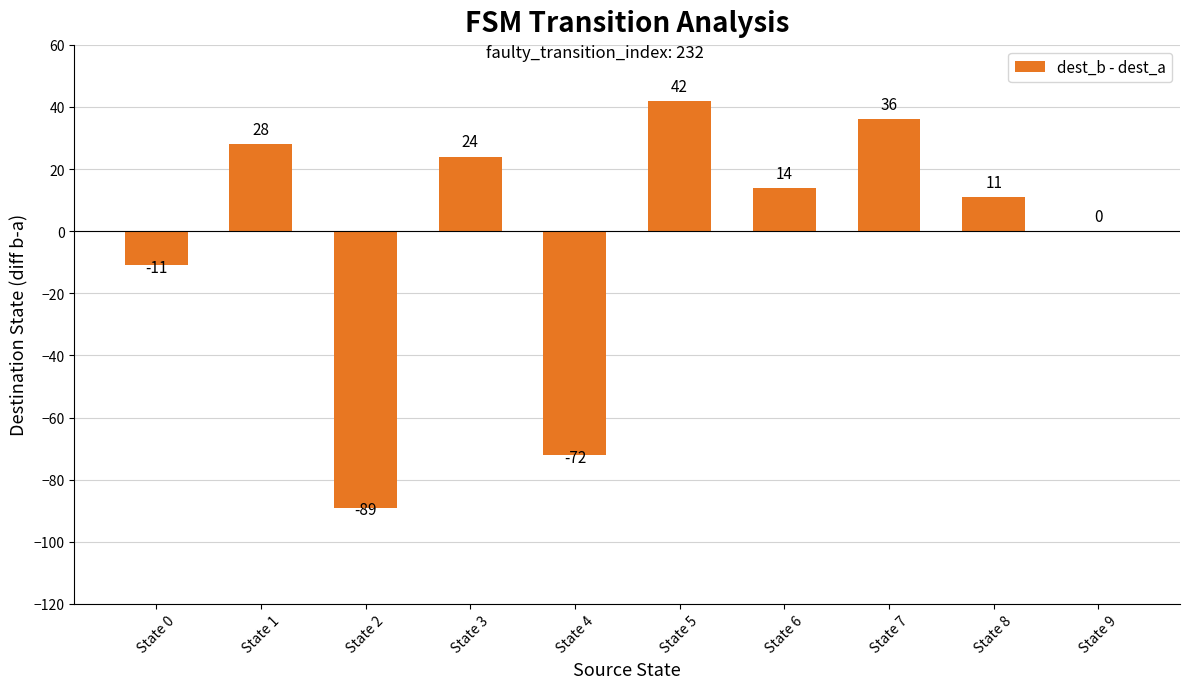

How many series are shown in this chart?

1